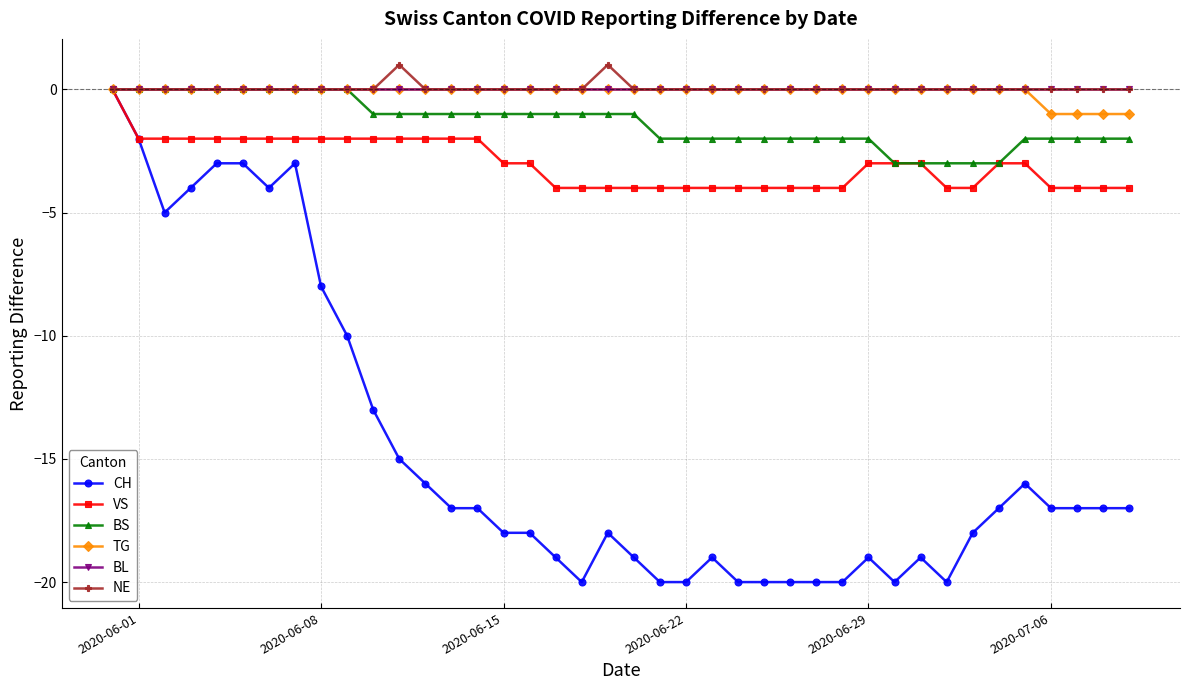

What are all the series names shown in the legend?

CH, VS, BS, TG, BL, NE